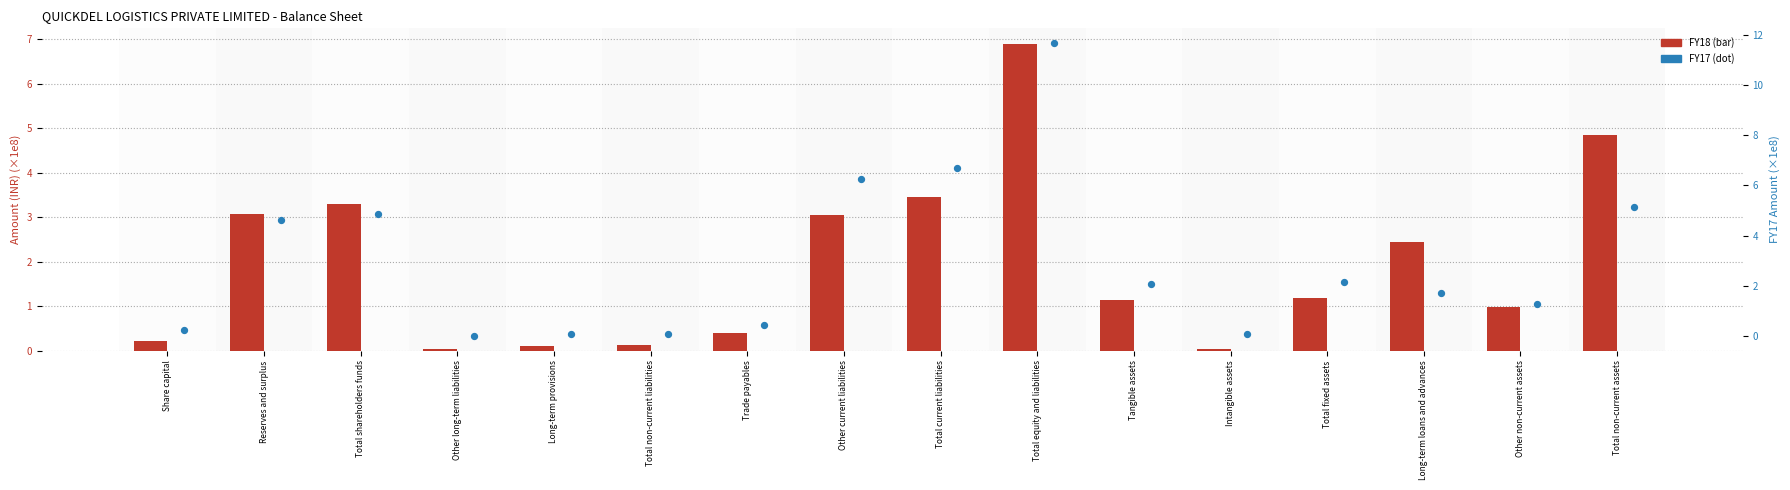

Which series contains the highest Y value?

FY17